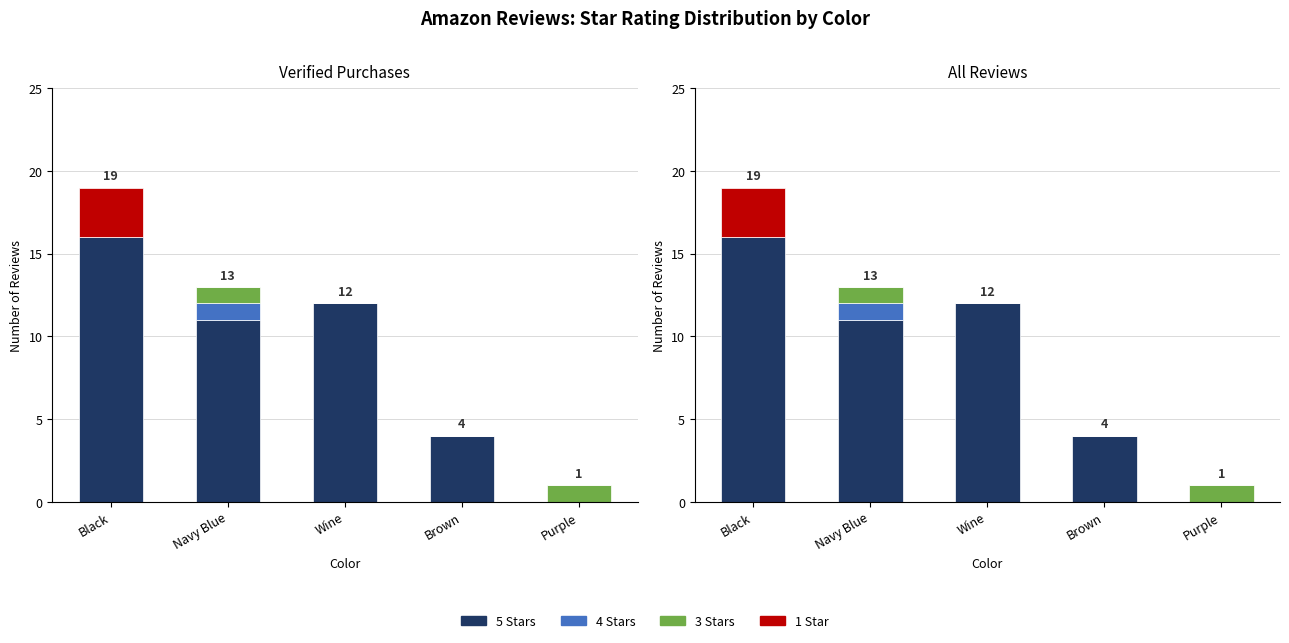

What is the value of the 3 Stars bar at the 2nd from the left?

1